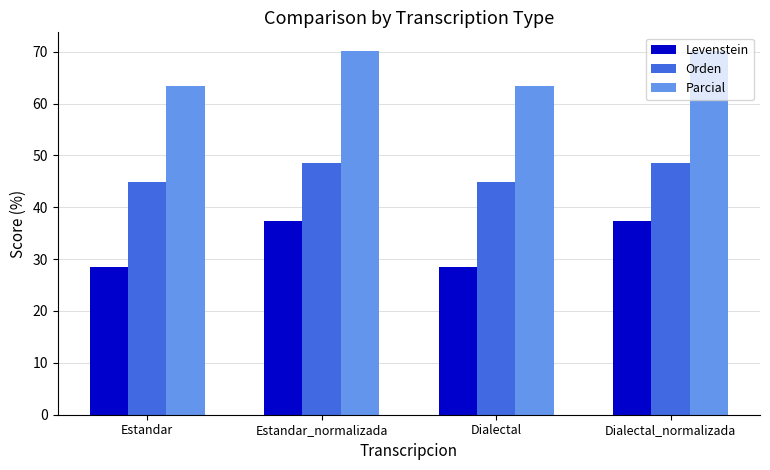

What is the difference between the highest and lowest values at Dialectal_normalizada?

32.9